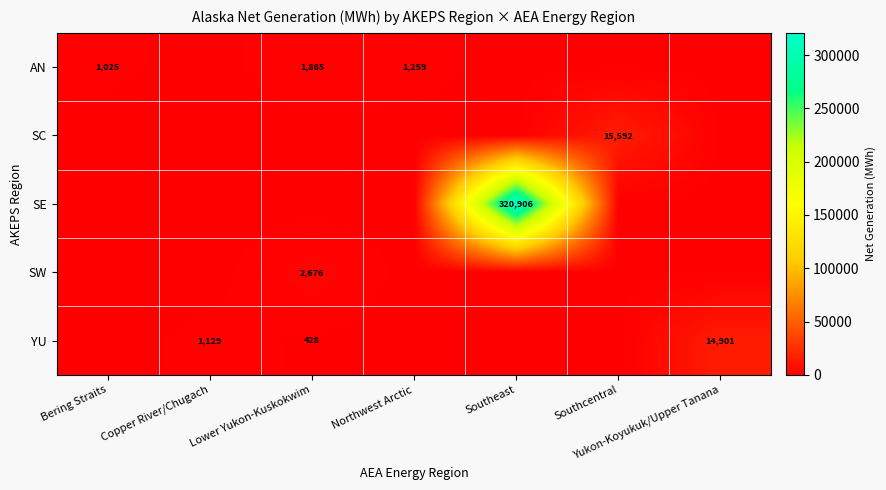

At which label does SW reach its minimum?

Bering Straits